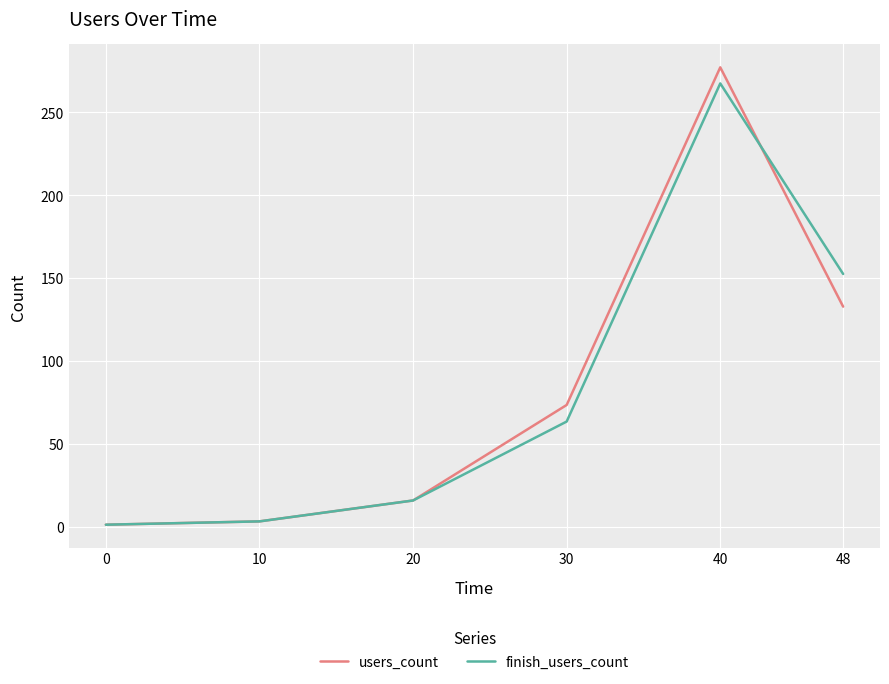

Between 30 and 40, which series saw the biggest shift?

finish_users_count